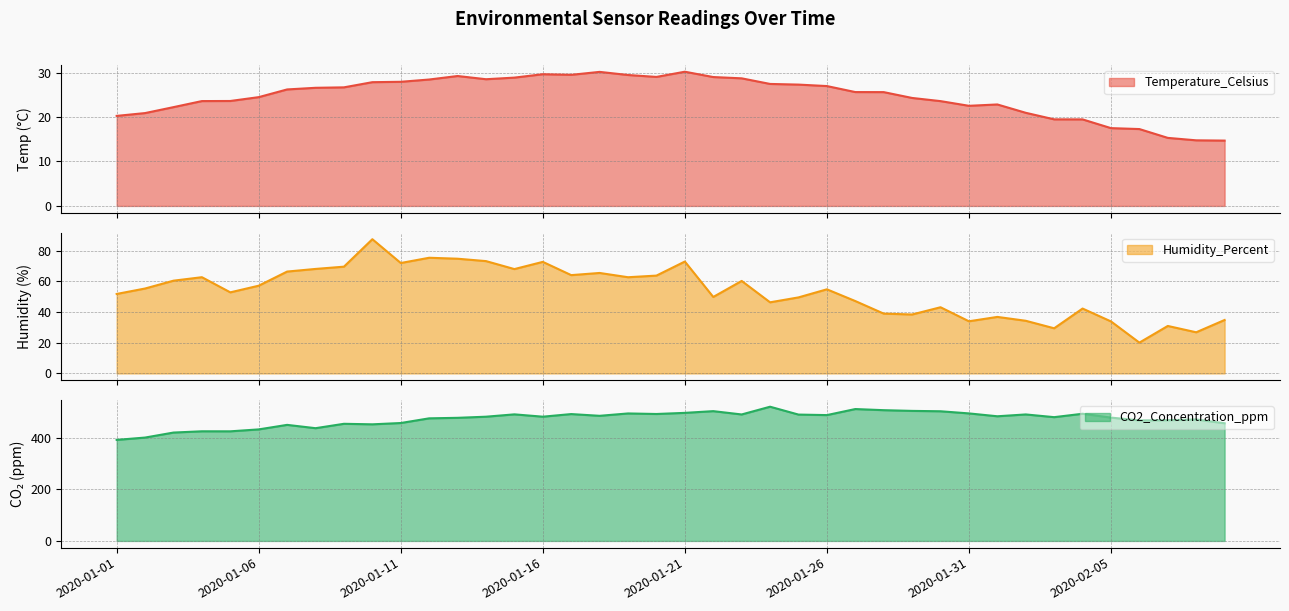

What is the minimum value shown in the chart?

14.7